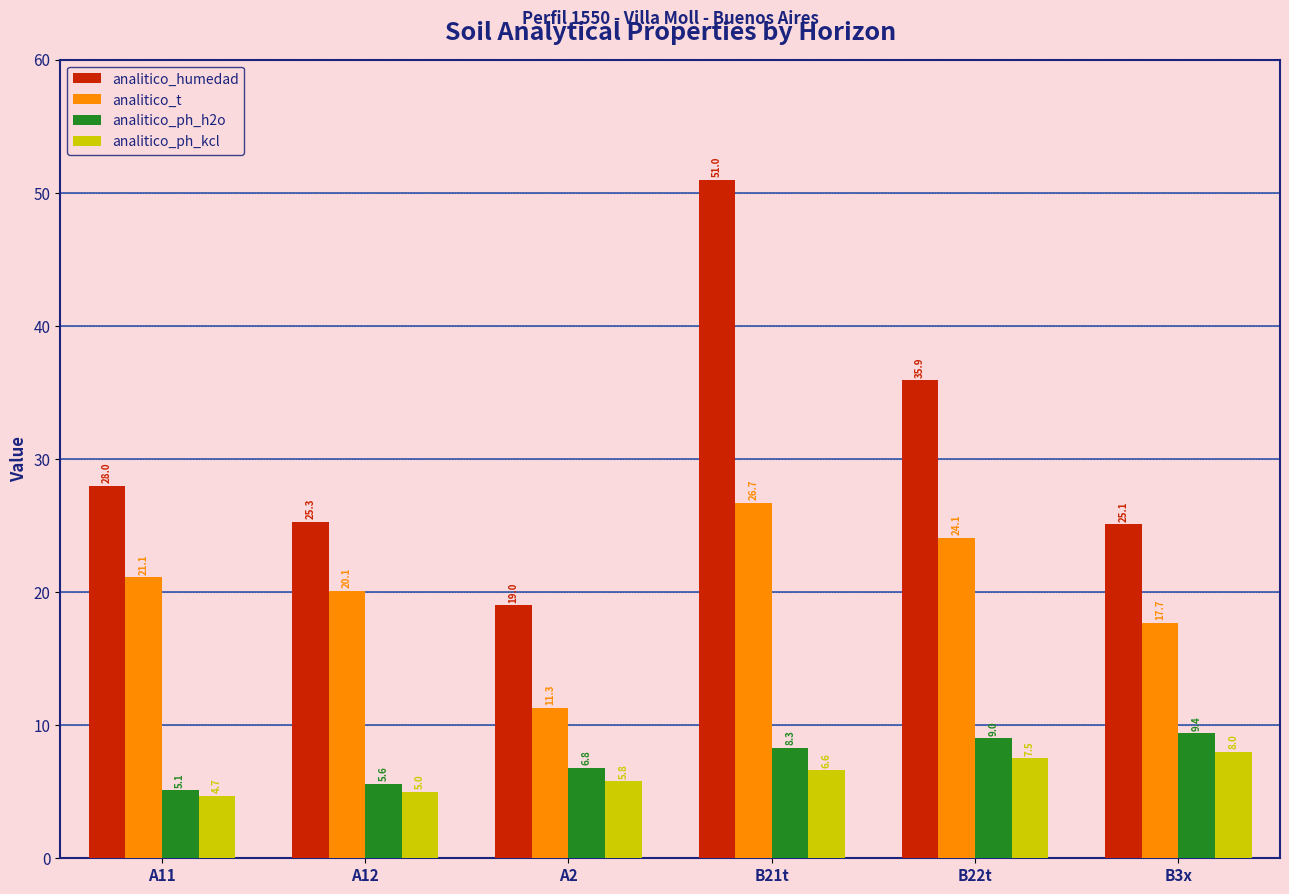

Reading left to right, list all the values displayed in this chart.

analitico_humedad: A11=28.0	A12=25.3	A2=19.0	B21t=51.0	B22t=35.9	B3x=25.1
analitico_t: A11=21.1	A12=20.1	A2=11.3	B21t=26.7	B22t=24.1	B3x=17.7
analitico_ph_h2o: A11=5.1	A12=5.6	A2=6.8	B21t=8.3	B22t=9.0	B3x=9.4
analitico_ph_kcl: A11=4.7	A12=5.0	A2=5.8	B21t=6.6	B22t=7.5	B3x=8.0